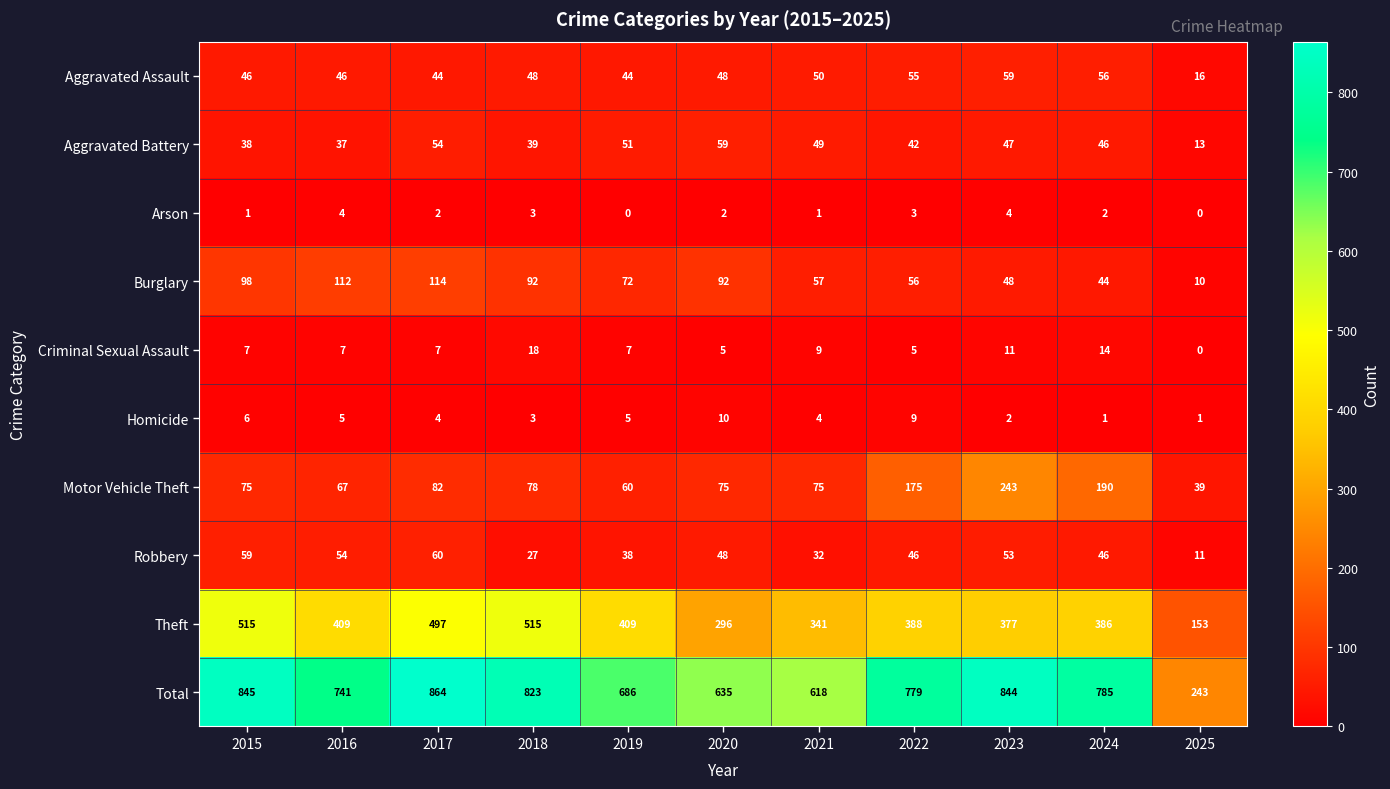

What is the maximum value for Motor Vehicle Theft?

243